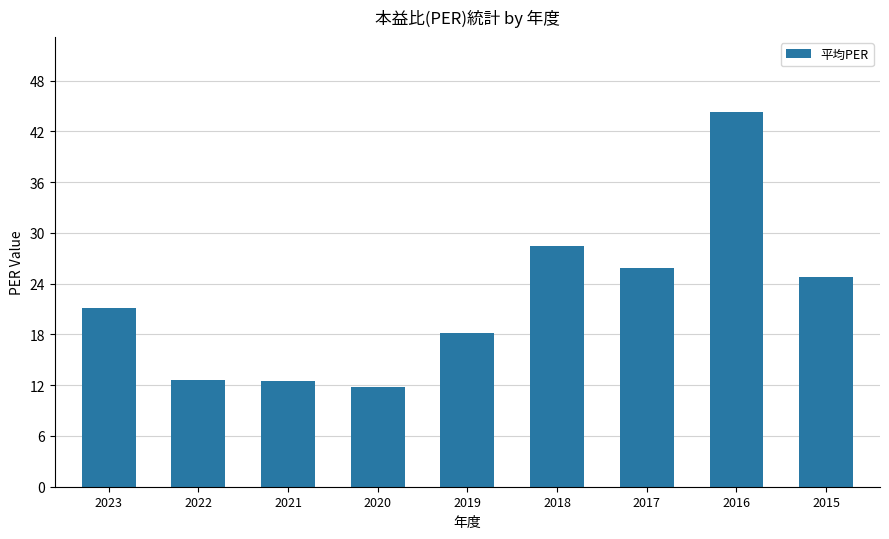

How many values exceed 21?

5